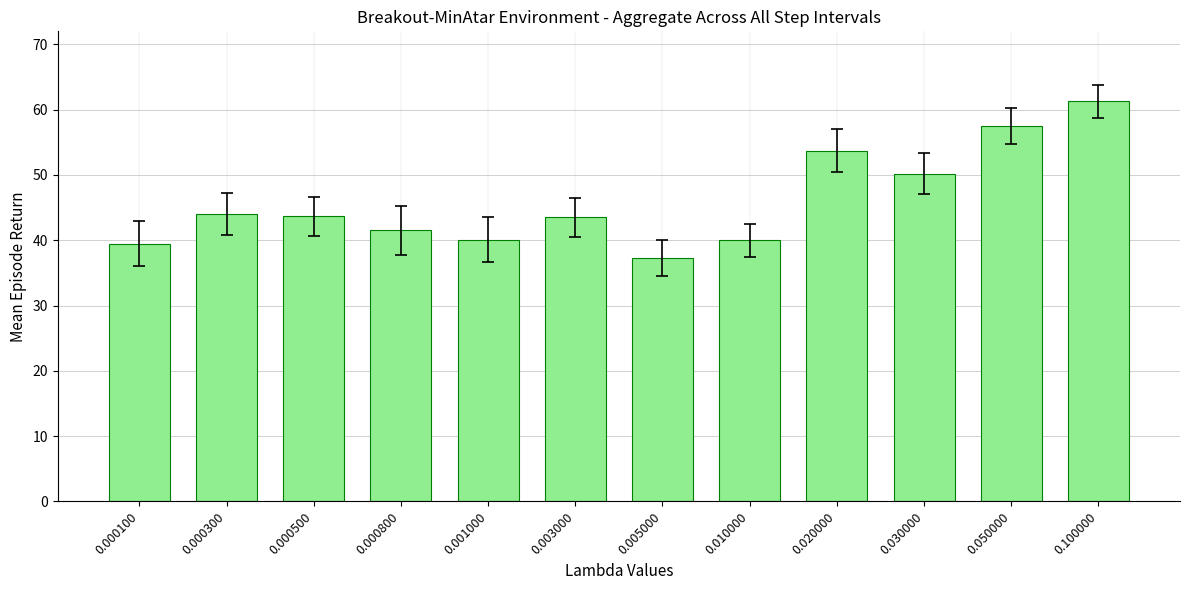

Approximately how many times larger is the value at 0.000100 compared to 0.000800?

1.0